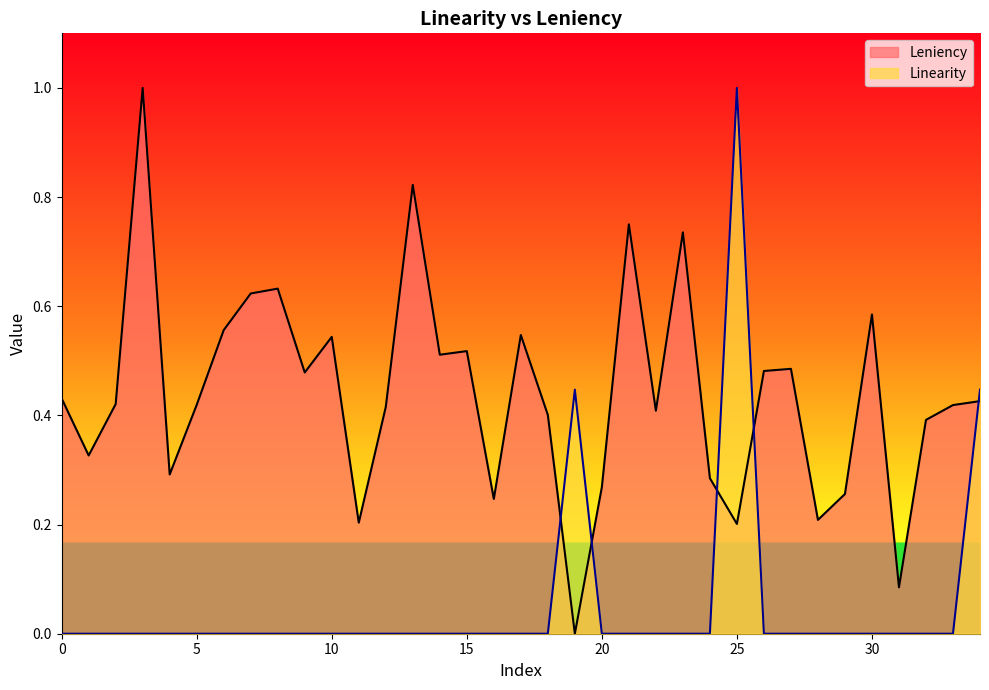

How many intersections are there between Leniency and Linearity?

5